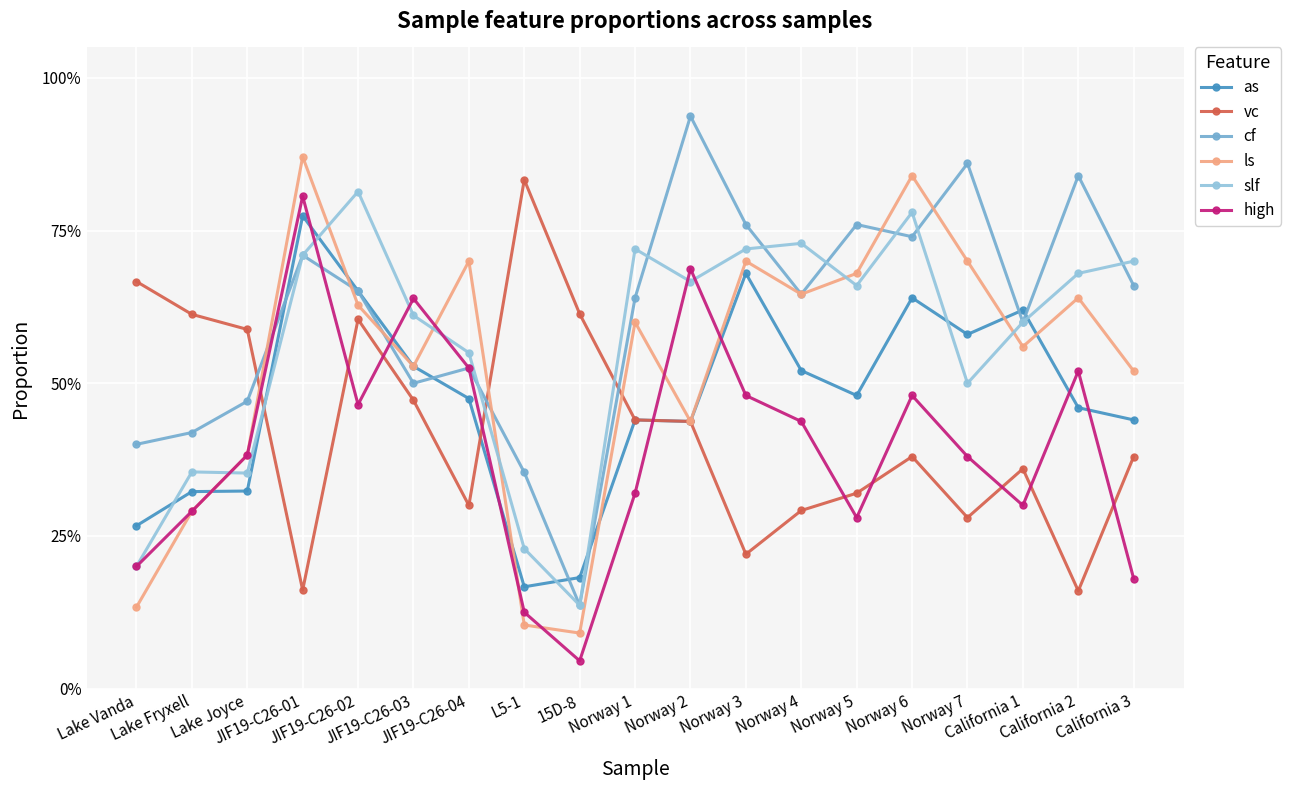

How many interior local valleys does the high series have?

4